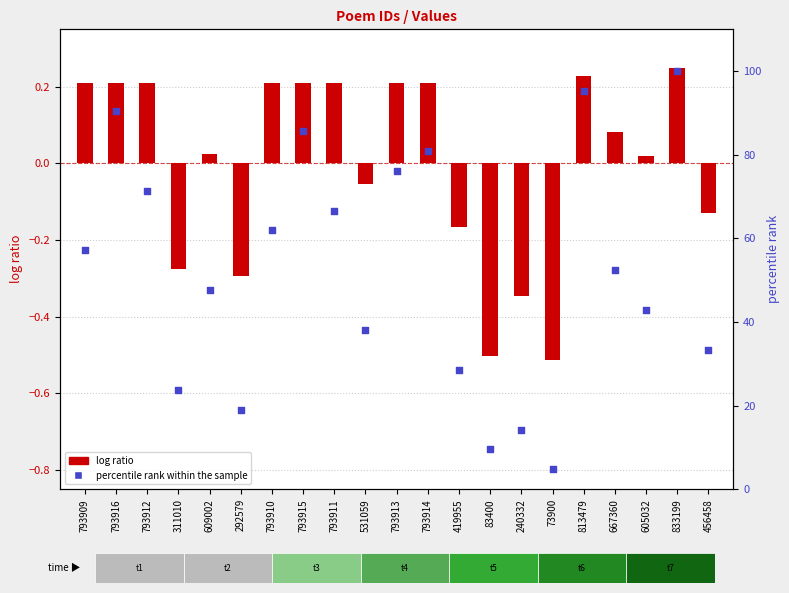

What are all the series names shown in the legend?

log ratio, percentile rank within the sample